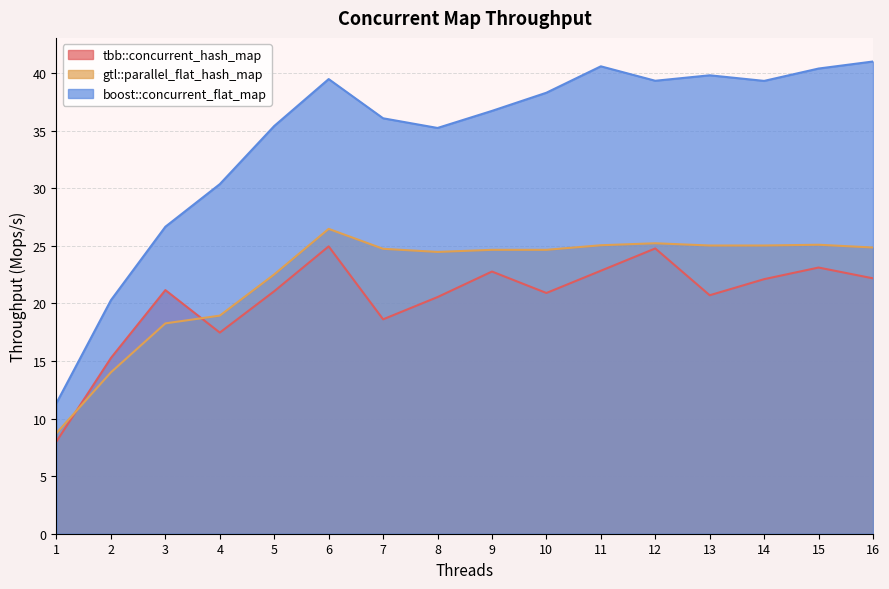

What is the difference between the maximum and minimum values in the gtl::parallel_flat_hash_map series?

17.7